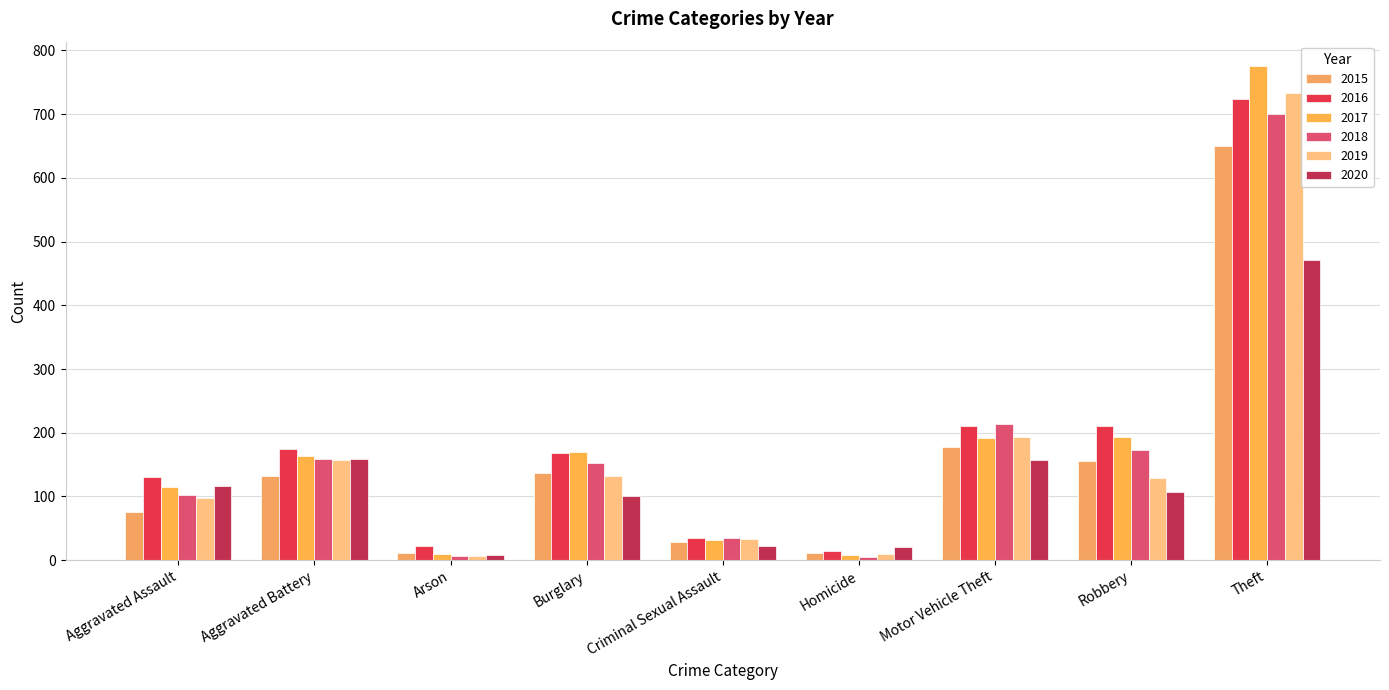

Is the value of 2018 at Homicide greater than the value of 2017 at Burglary?

No